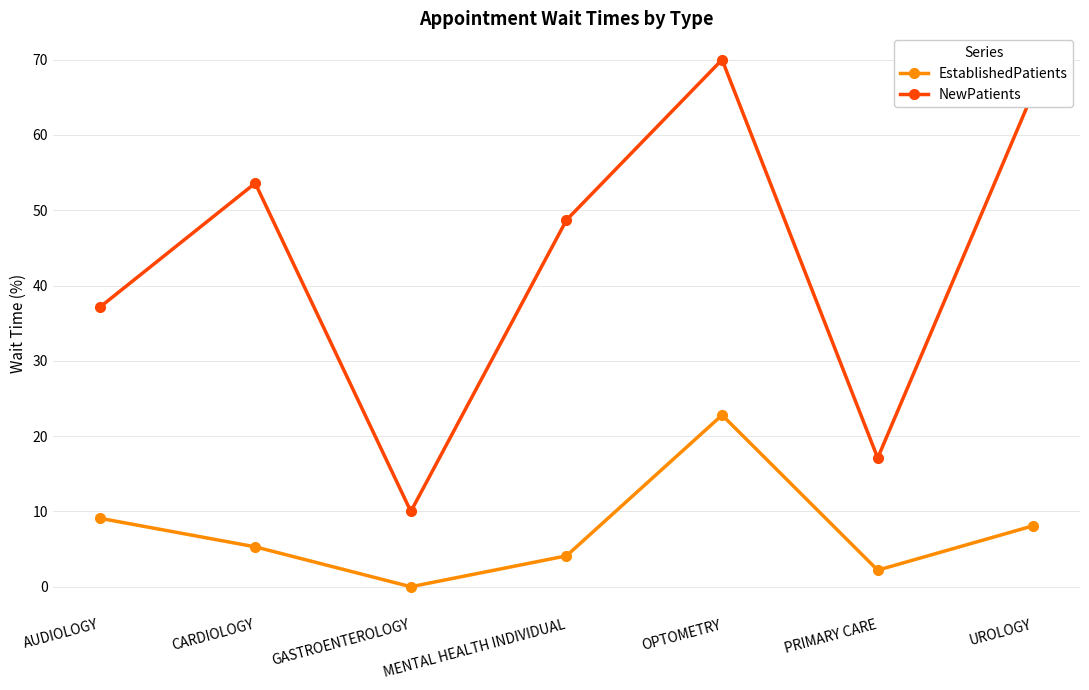

Is it true that NewPatients equals 65.7 at UROLOGY?

True